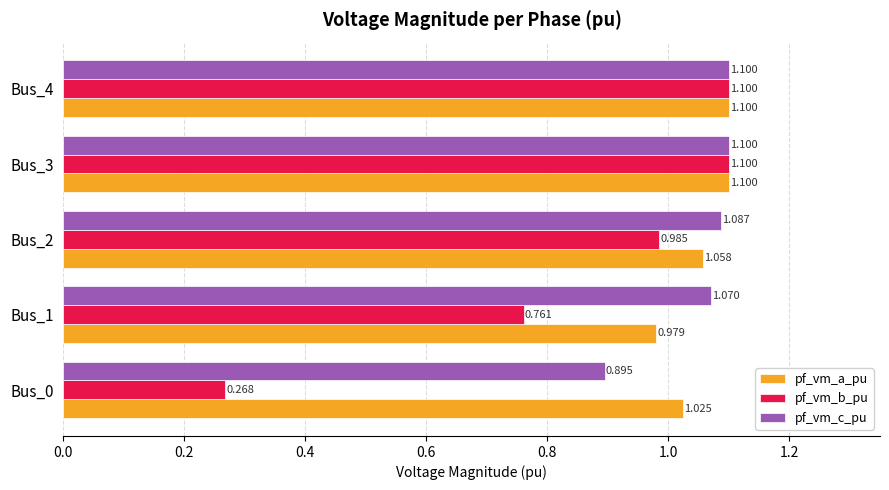

Count the number of data series in this chart.

3